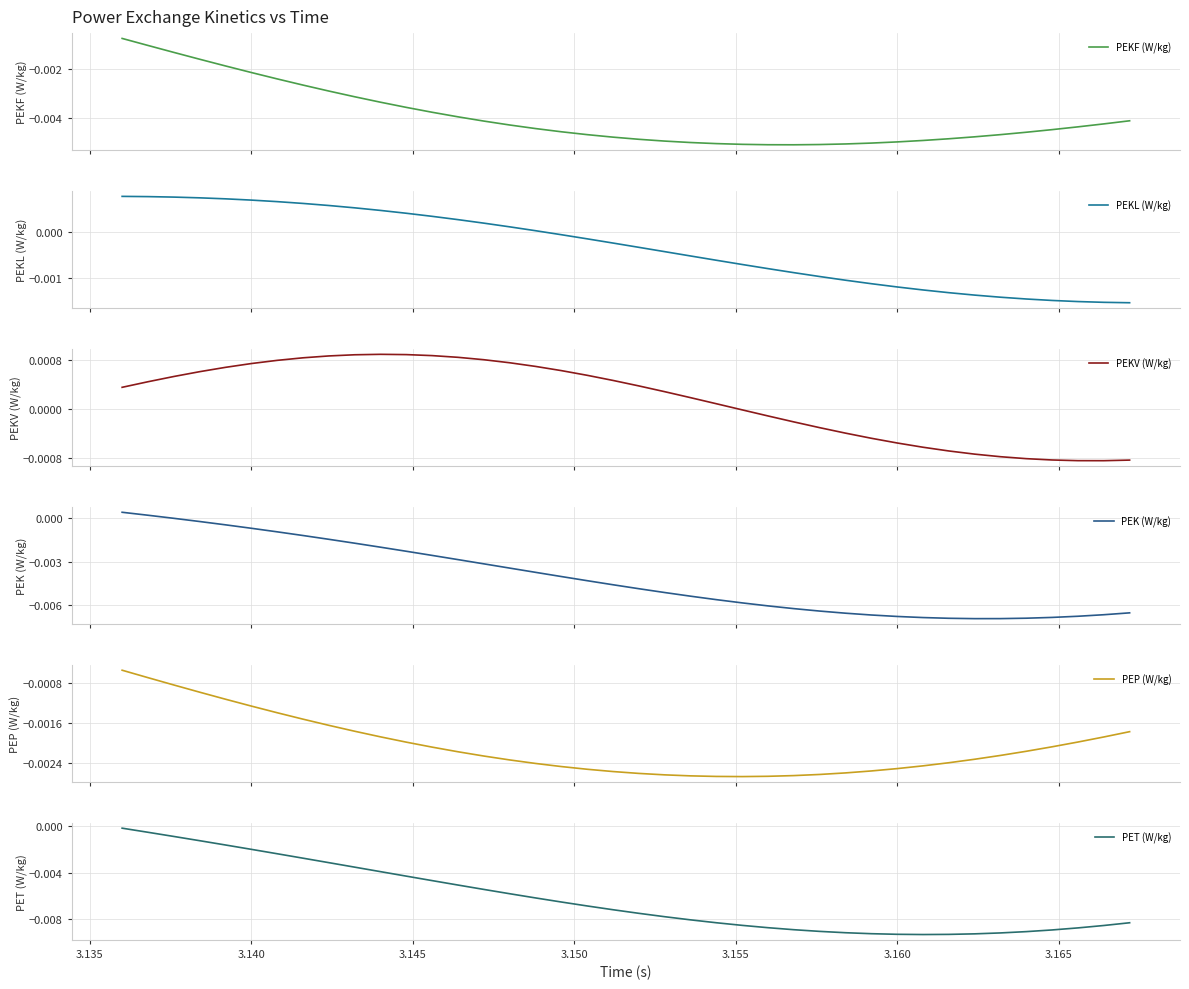

Where do PEP (W/kg) and PET (W/kg) first cross each other?

3.135 and 3.140